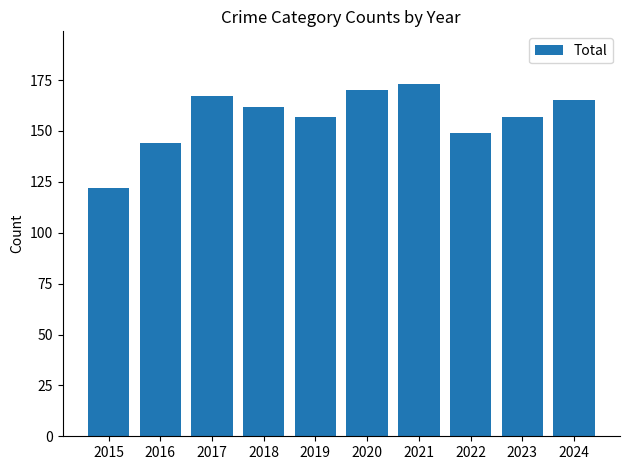

Is it true that the value at 2022 is 149?

True